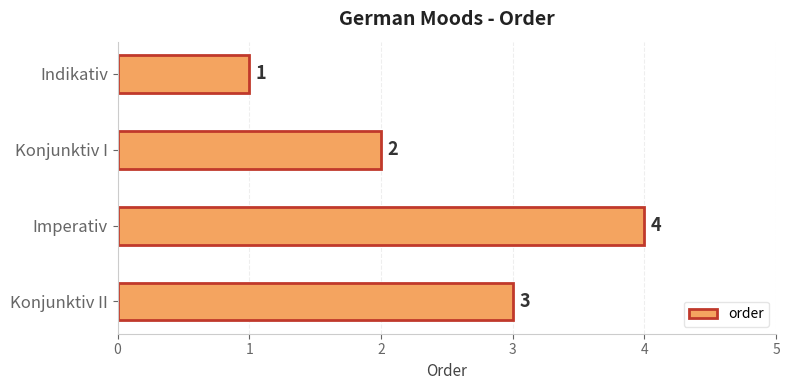

Where is the data nearest to the value 2?

Konjunktiv I